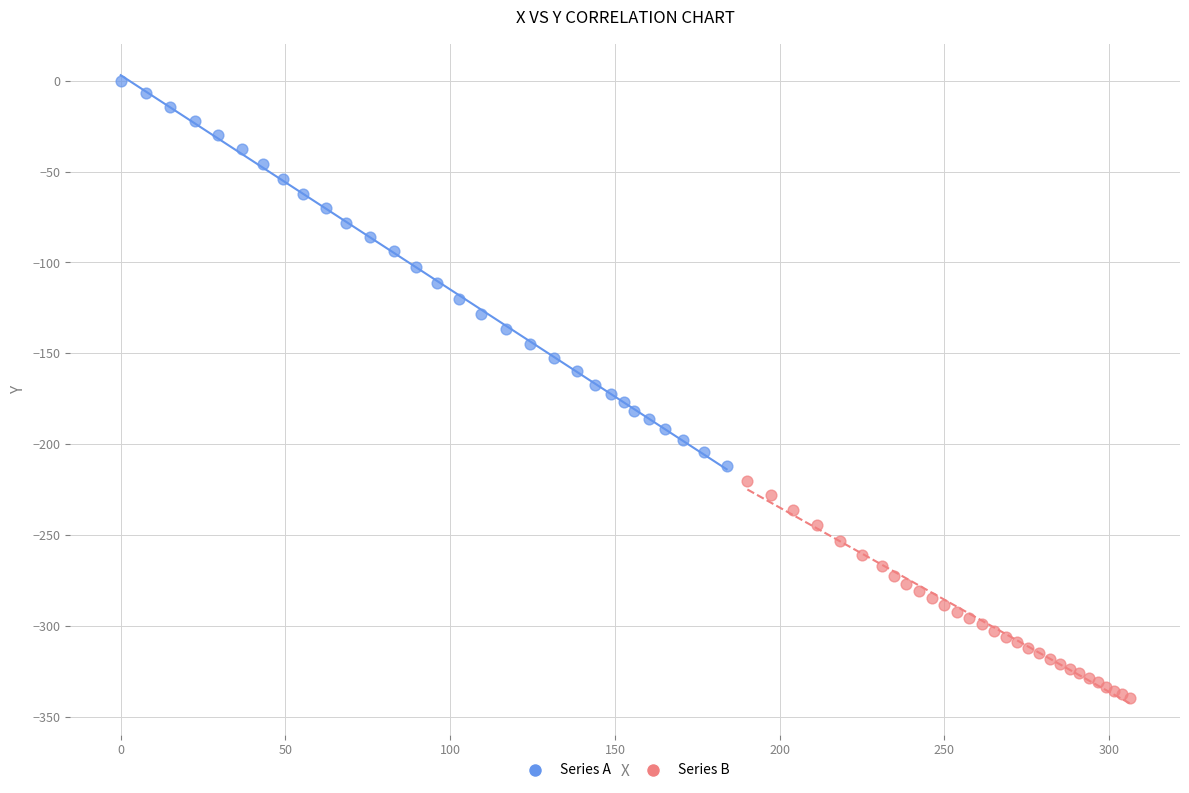

Which series contains the highest Y value?

Series A